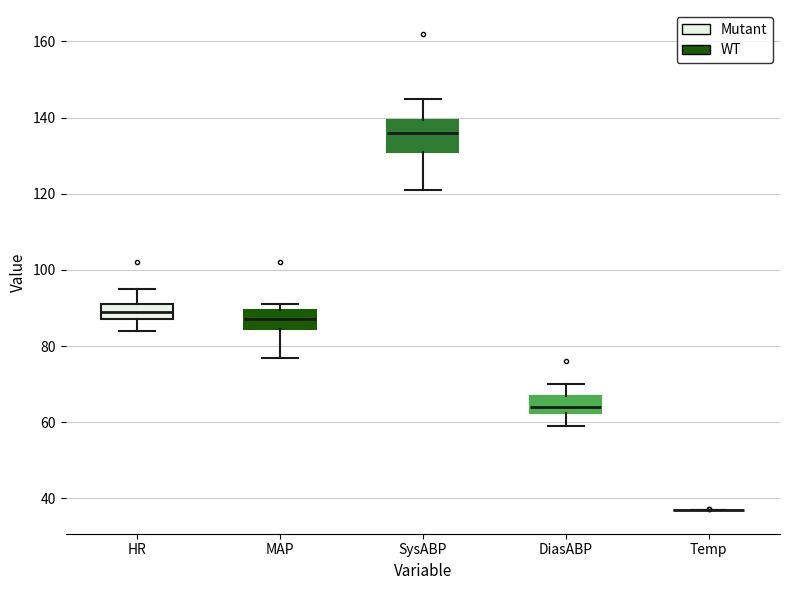

Reading left to right, read every box against the y-axis: the position of its median line, the range the box covers, and the ends of its whiskers. The values are not printed on the chart, so give them approximately, as read against the axis.

HR: median 90, box 88 to 92, whiskers 84 to 96
MAP: median 88, box 84 to 90, whiskers 78 to 92
SysABP: median 136, box 132 to 140, whiskers 122 to 146
DiasABP: median 64, box 62 to 68, whiskers 60 to 70
Temp: box collapsed to a line at 38, whiskers 38 to 38